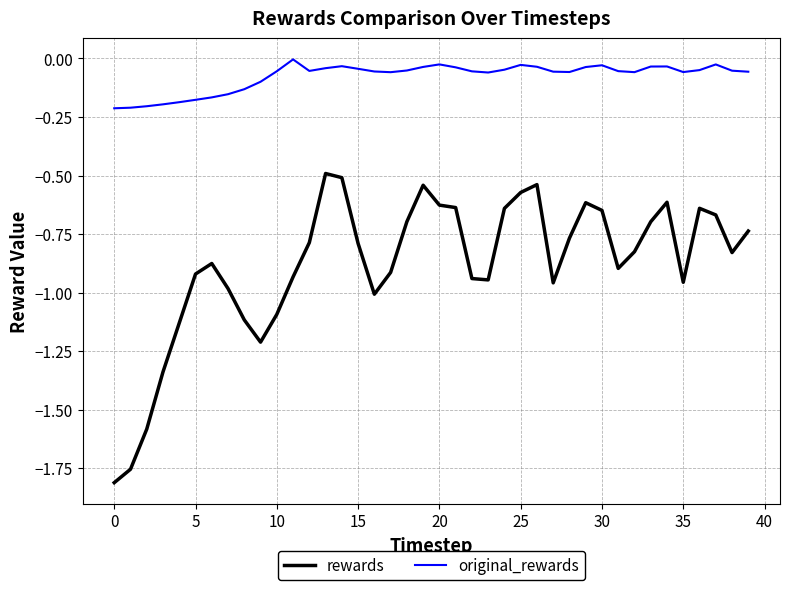

List the series in order of their overall mean, lowest first.

rewards, original_rewards